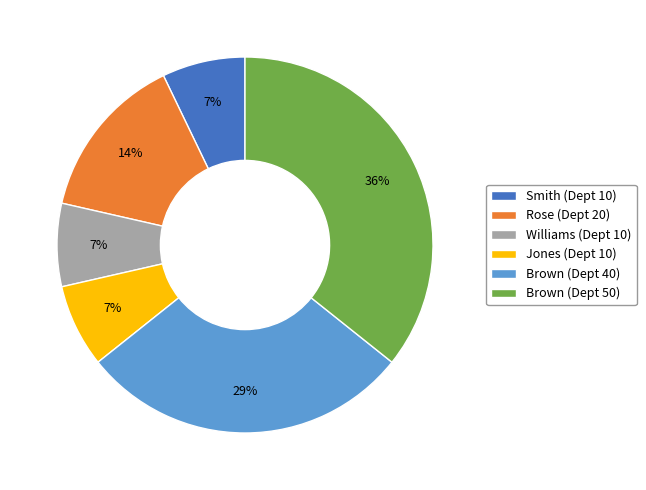

Between Brown (Dept 50) and Smith (Dept 10), which is larger?

Brown (Dept 50)